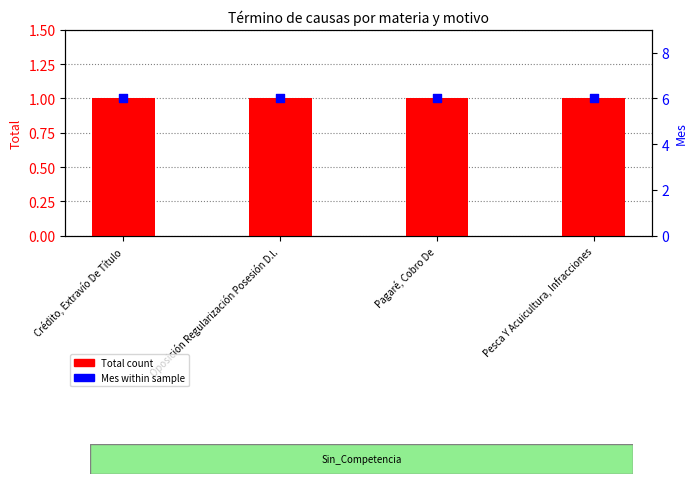

At which category is the sum across all series the highest?

Crédito, Extravío De Título